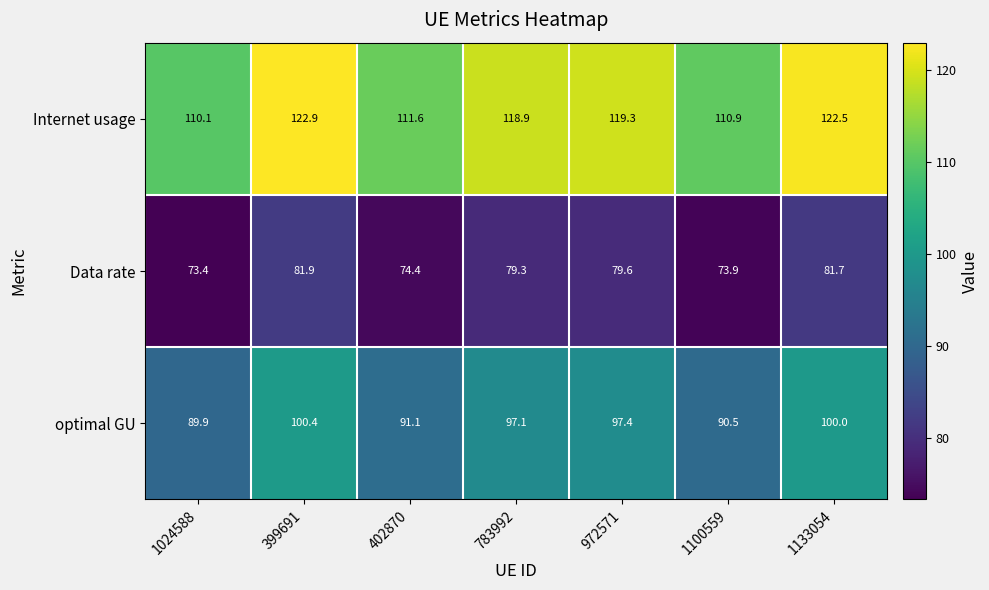

Reading left to right, extract all data points from this chart.

Internet usage: 1024588=110.1	399691=122.9	402870=111.6	783992=118.9	972571=119.3	1100559=110.9	1133054=122.5
Data rate: 1024588=73.4	399691=81.9	402870=74.4	783992=79.3	972571=79.6	1100559=73.9	1133054=81.7
optimal GU: 1024588=89.9	399691=100.4	402870=91.1	783992=97.1	972571=97.4	1100559=90.5	1133054=100.0